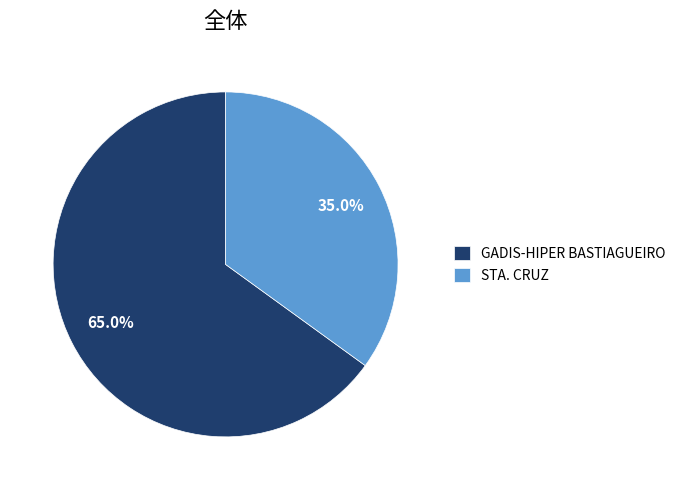

Which slice is the largest?

GADIS-HIPER BASTIAGUEIRO